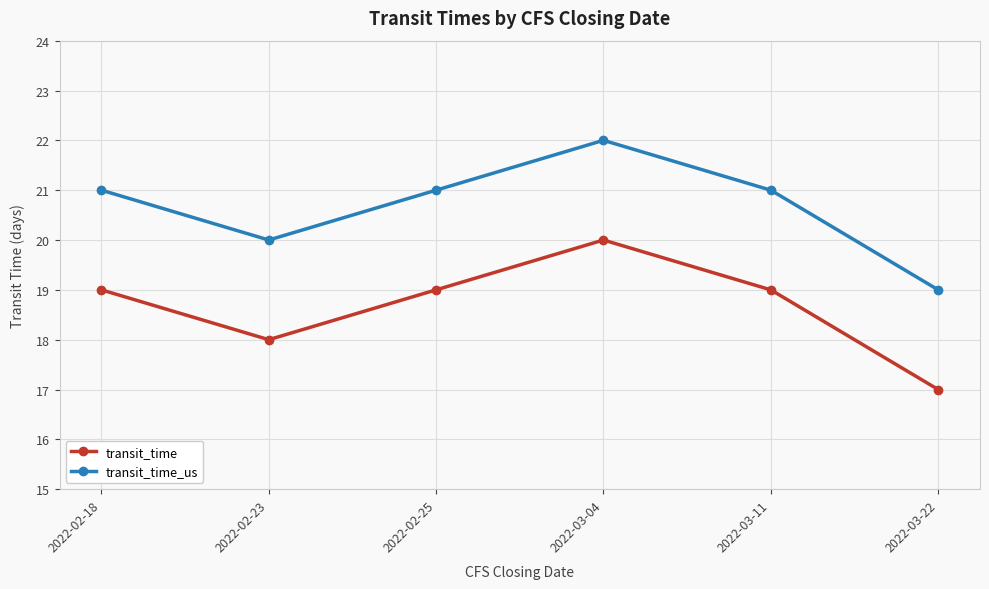

Reading left to right, list all the values displayed in this chart.

transit_time: 19	18	19	20	19	17
transit_time_us: 21	20	21	22	21	19